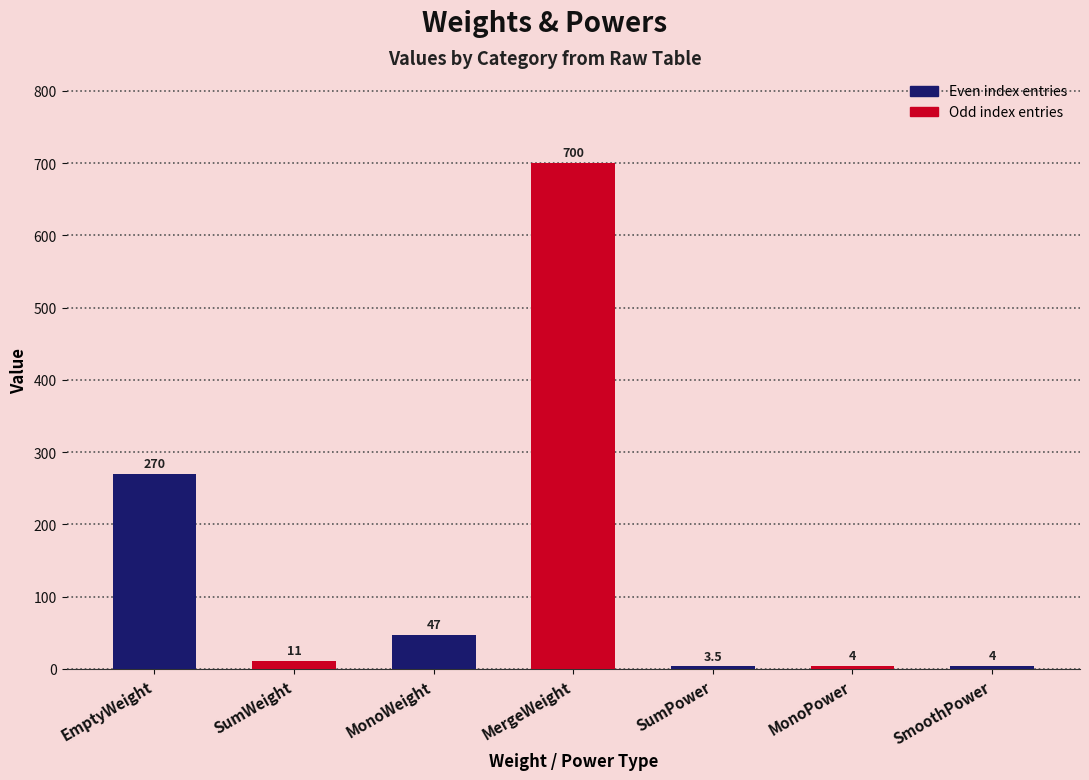

True or false: the data shows 110.5 at EmptyWeight.

False